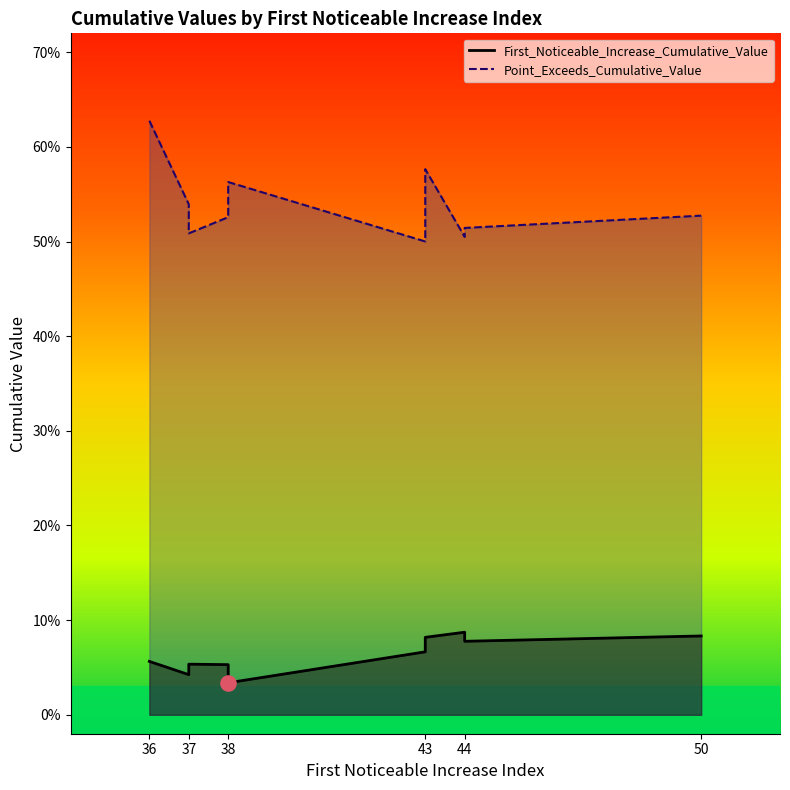

What is the total value across all series at 44?

0.6